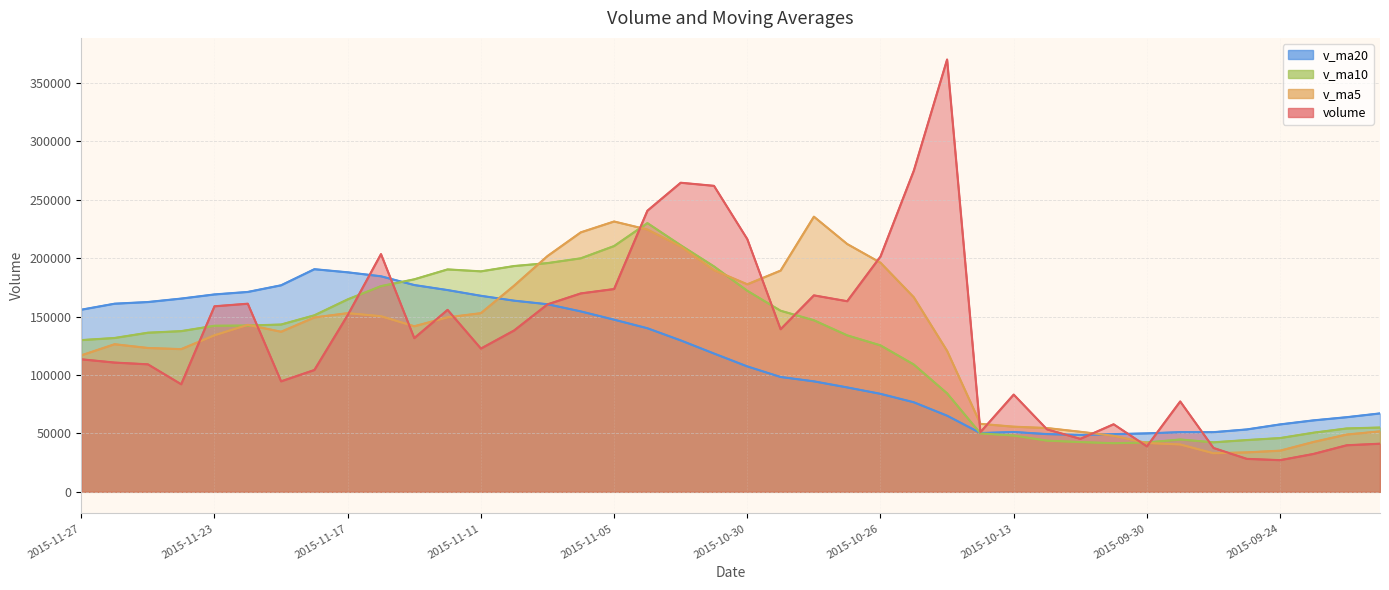

Between 2015-10-13 and 2015-09-23, which is larger?

2015-10-13